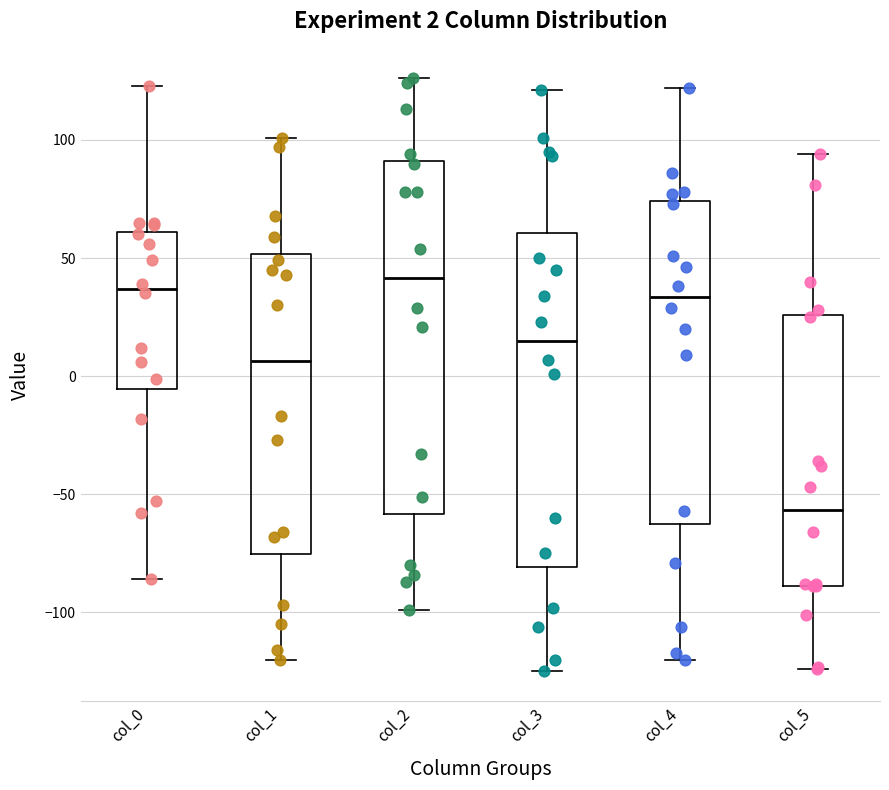

Which box is the tallest, from its lower edge to its upper edge?

col_2